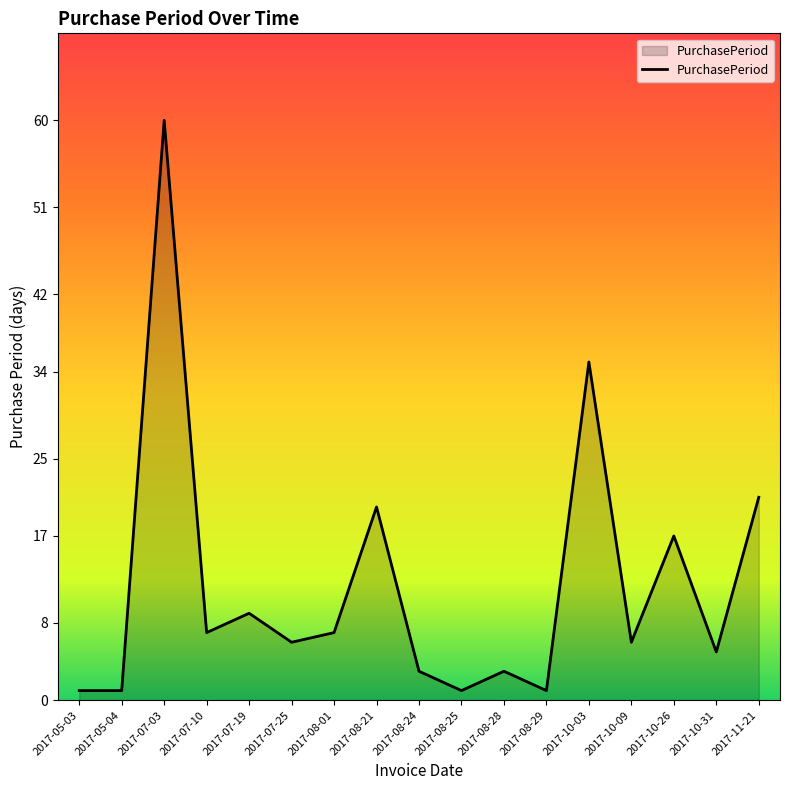

Reading left to right, list all the values displayed in this chart.

2017-05-03=1	2017-05-04=1	2017-07-03=60	2017-07-10=7	2017-07-19=9	2017-07-25=6	2017-08-01=7	2017-08-21=20	2017-08-24=3	2017-08-25=1	2017-08-28=3	2017-08-29=1	2017-10-03=35	2017-10-09=6	2017-10-26=17	2017-10-31=5	2017-11-21=21